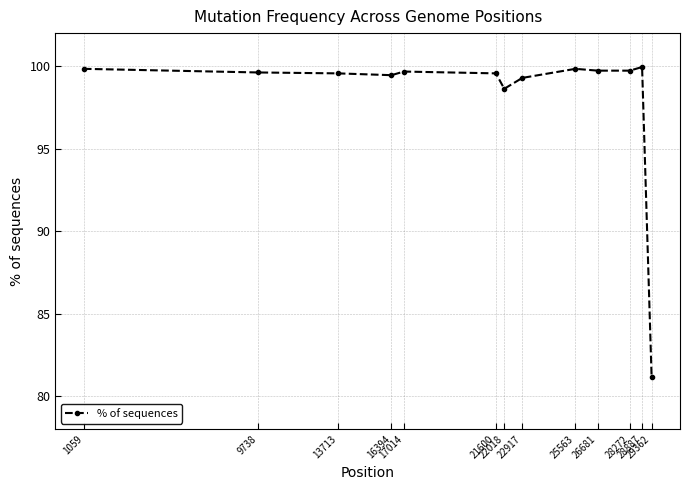

True or false: the data shows 99.7 at 17014.

True